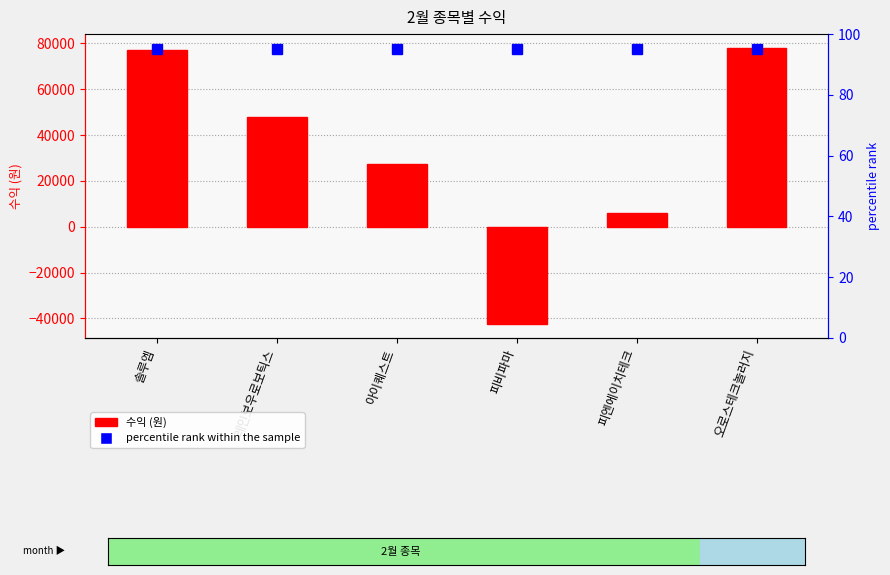

At which label does percentile rank within the sample reach its minimum?

솔루엠